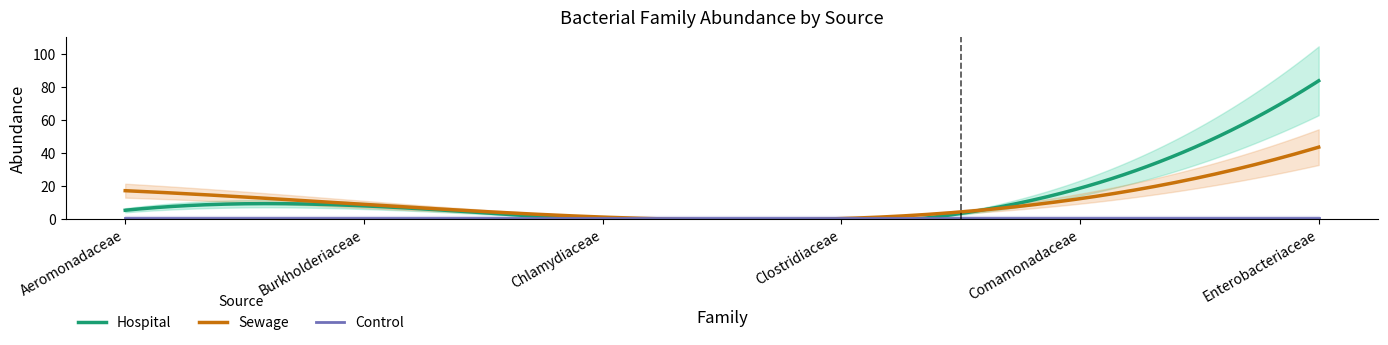

List the series in order of their peak value, highest first.

Hospital, Sewage, Control